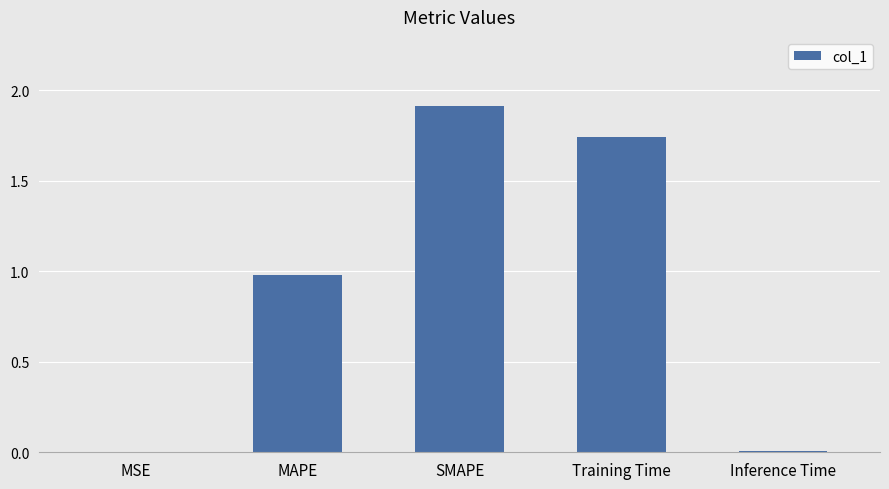

What is the change in value from MAPE to SMAPE?

+0.9